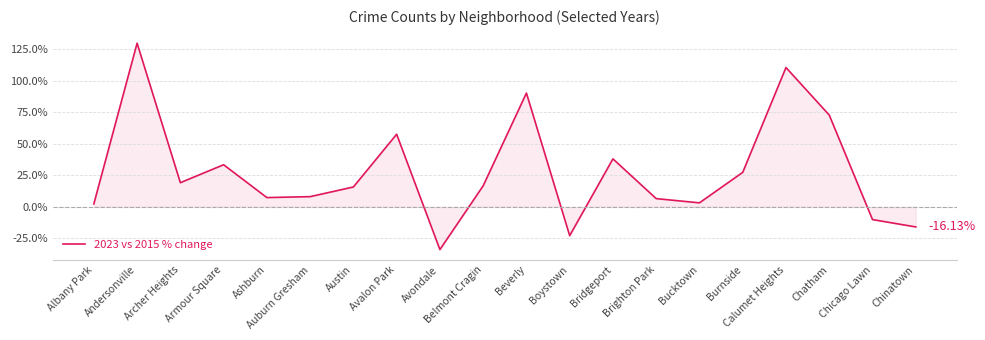

What is the label of the 10th point from the right?

Beverly